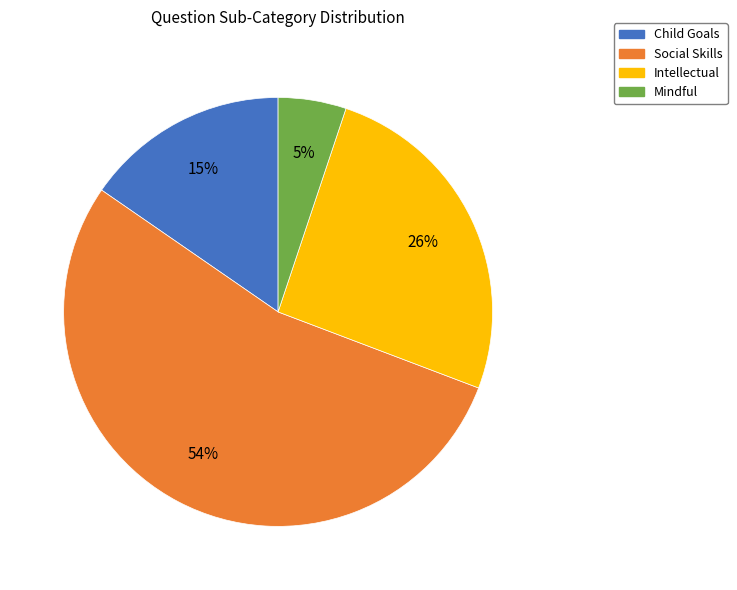

How many slices are in this pie chart?

4